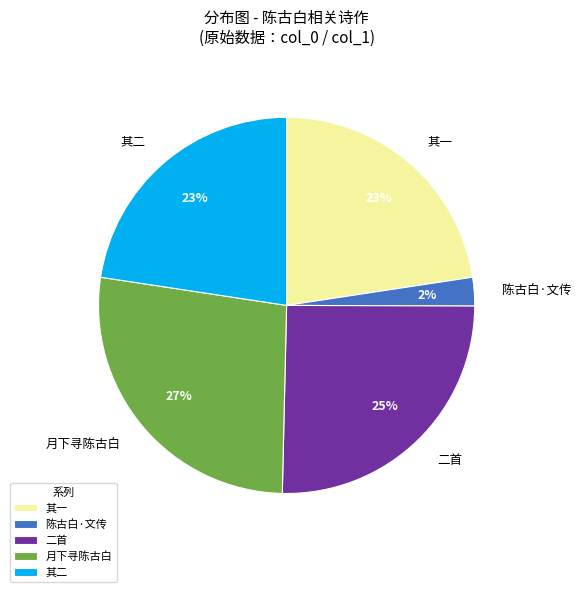

Is there any slice that represents more than half of the pie?

No